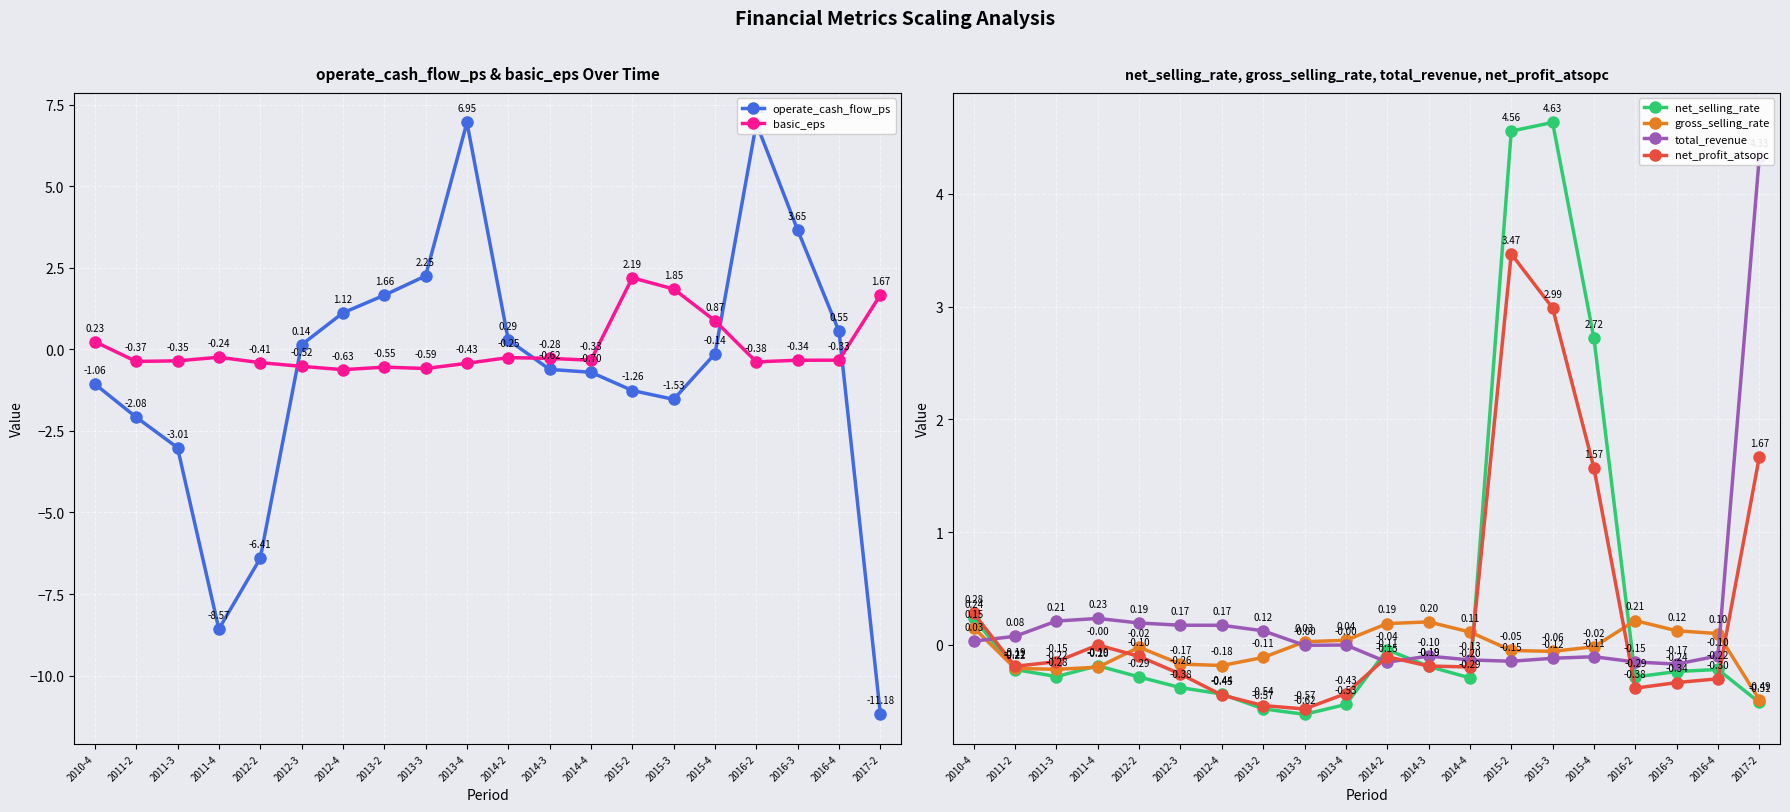

In net_profit_atsopc, how many points are higher than both neighbors (excluding endpoints)?

3